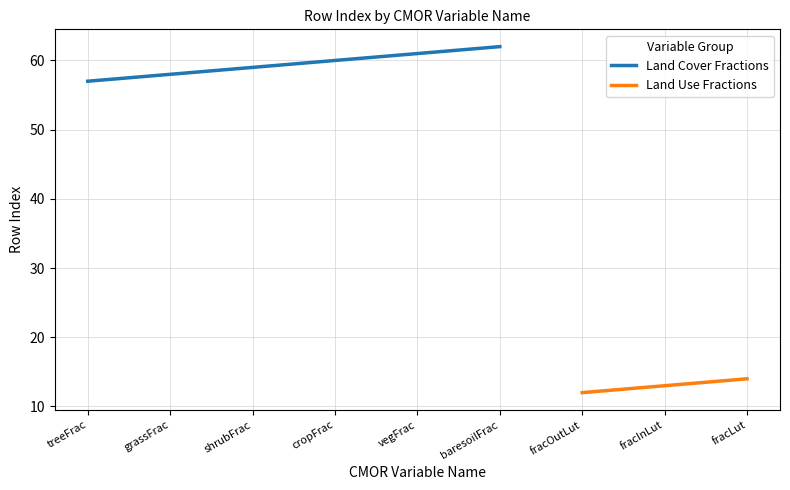

What is the label of the 9th point from the right?

treeFrac